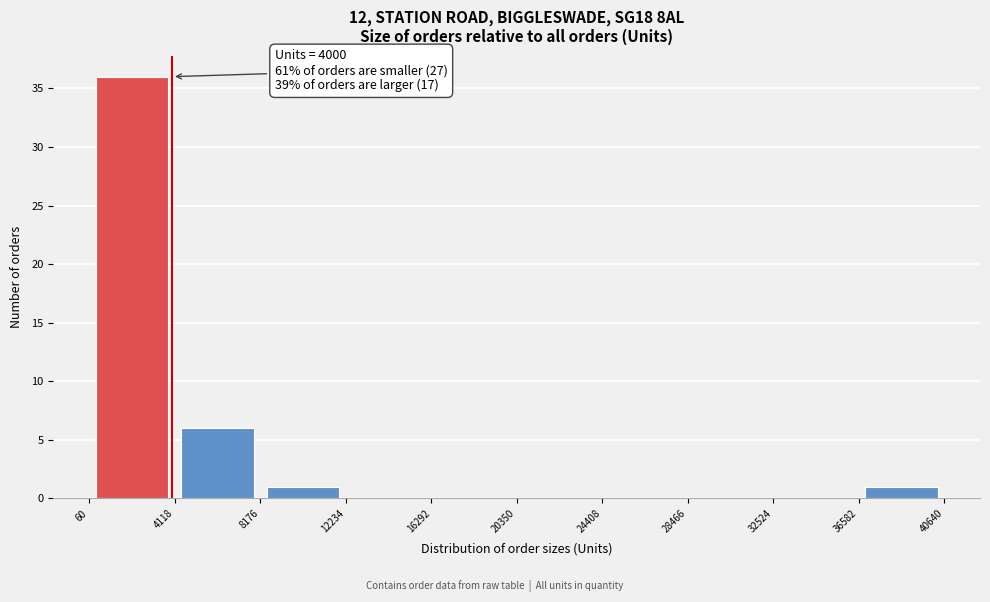

Which range on the x-axis has the tallest bar?

60 to 4118